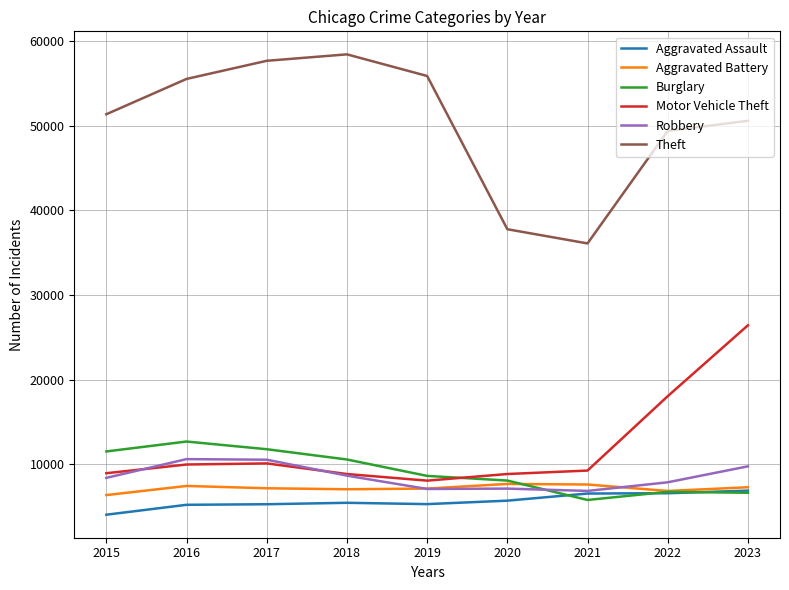

What value does the Burglary series have at 2017, to the nearest 10?

11780